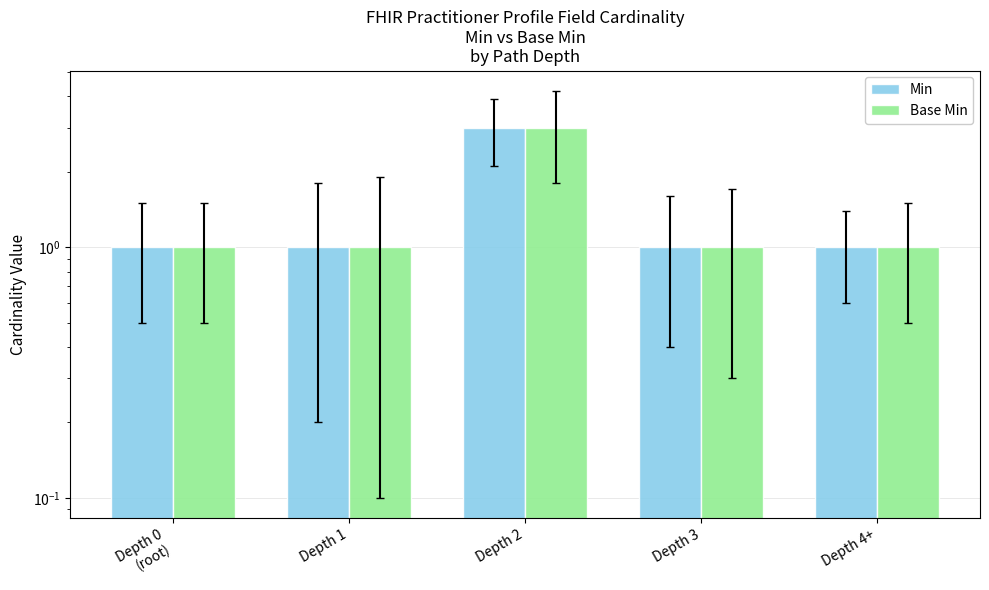

Reading left to right, extract all data points from this chart.

Min: Depth 0
(root)=1	Depth 1=1	Depth 2=3	Depth 3=1	Depth 4+=1
Base Min: Depth 0
(root)=1	Depth 1=1	Depth 2=3	Depth 3=1	Depth 4+=1